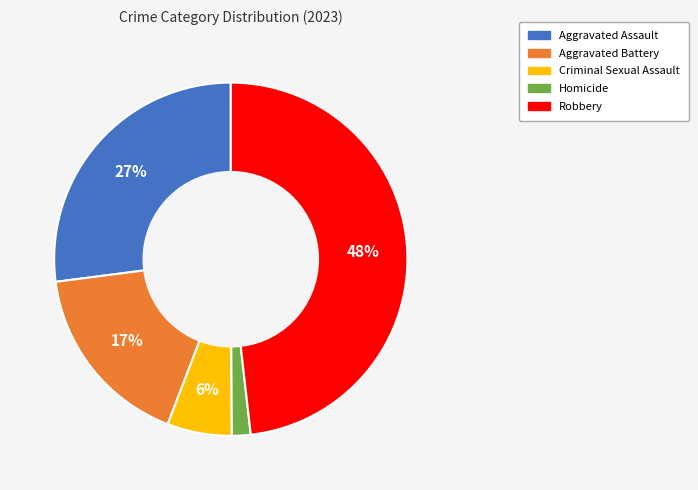

Count the number of slices in the pie.

5